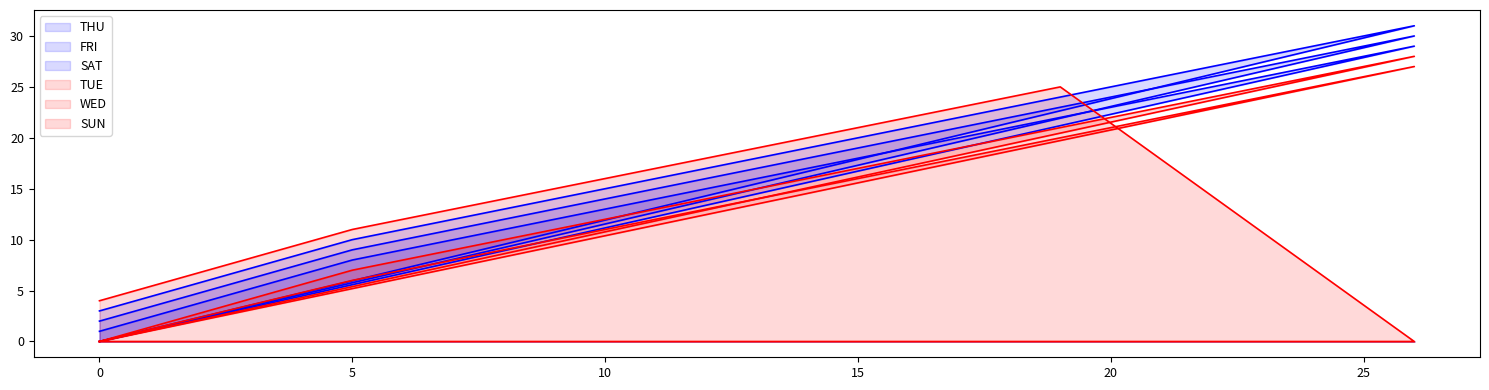

True or false: THU and FRI intersect in this chart.

False